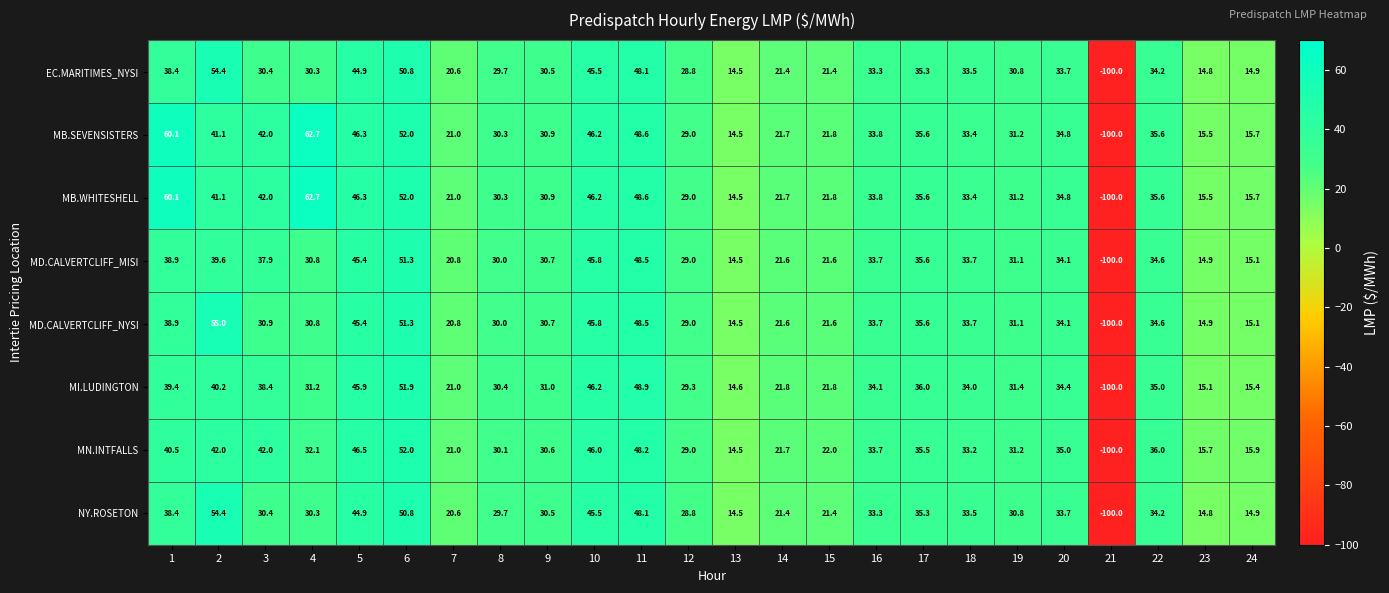

What value does the MI.LUDINGTON series have at 24?

15.4